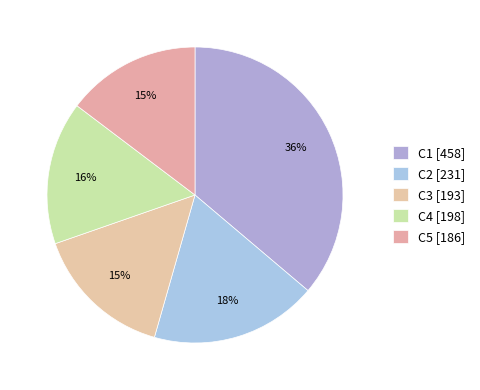

To the nearest percent, what percentage of the pie is C5?

15%